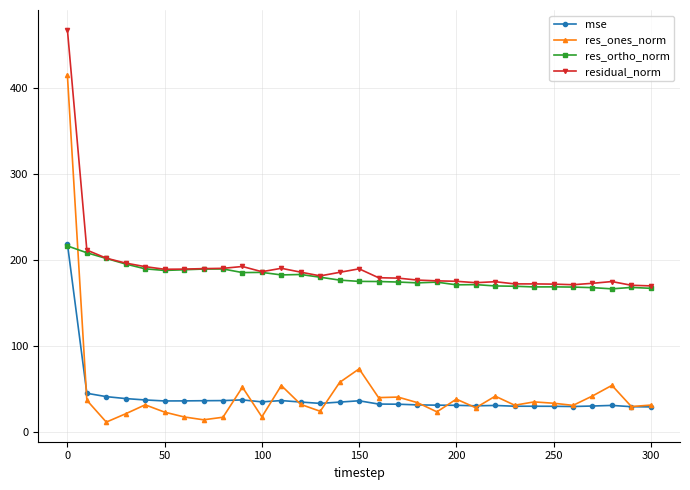

How many values in the residual_norm series exceed 181?

16